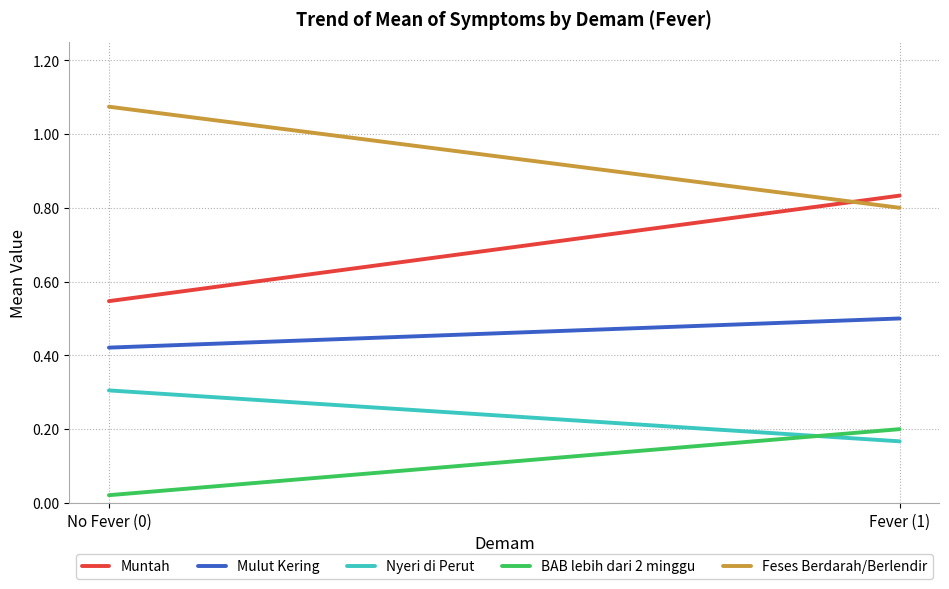

True or false: Mulut Kering has a value of 0.5 at Fever (1).

True